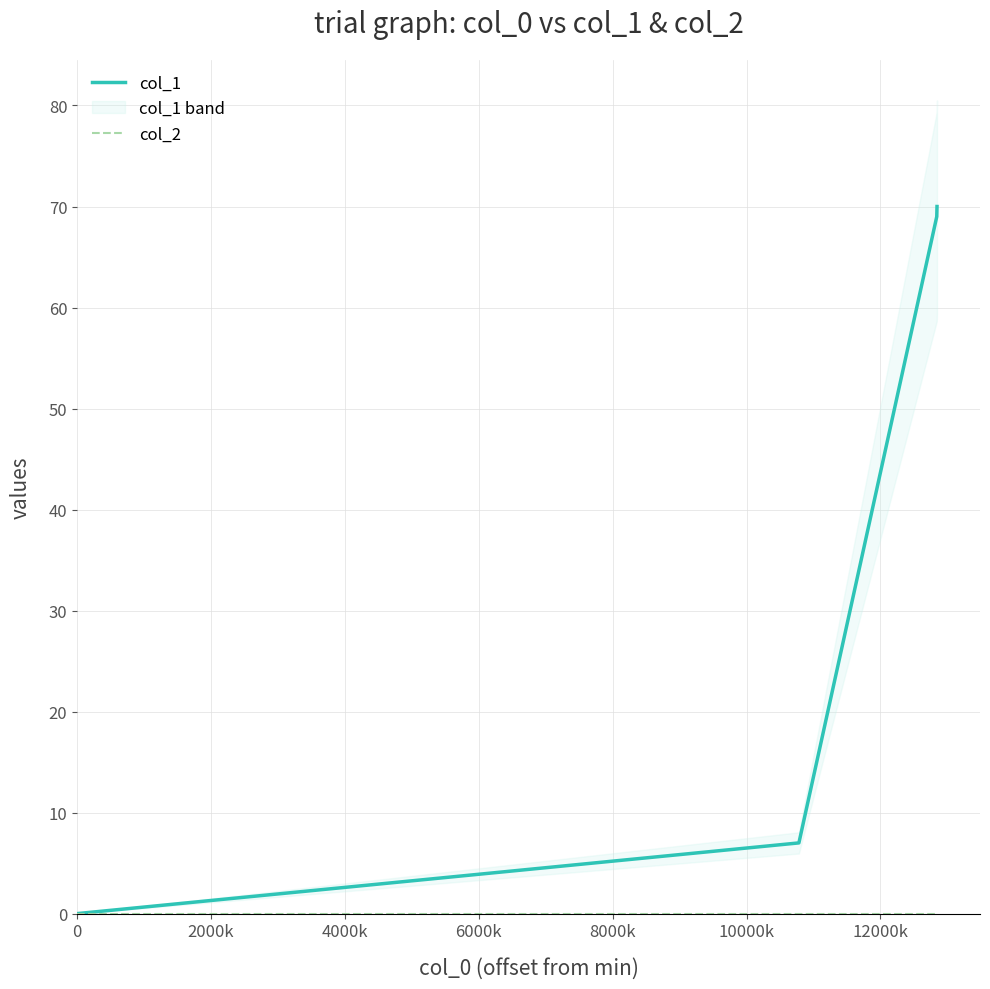

The value of col_2 at 4000k is 0. True or false?

True